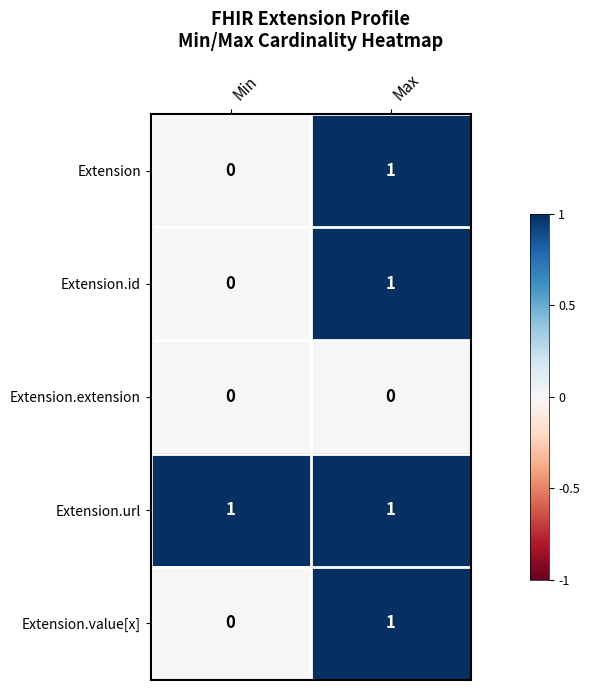

True or false: Extension.value[x] has a value of 1 at Max.

True